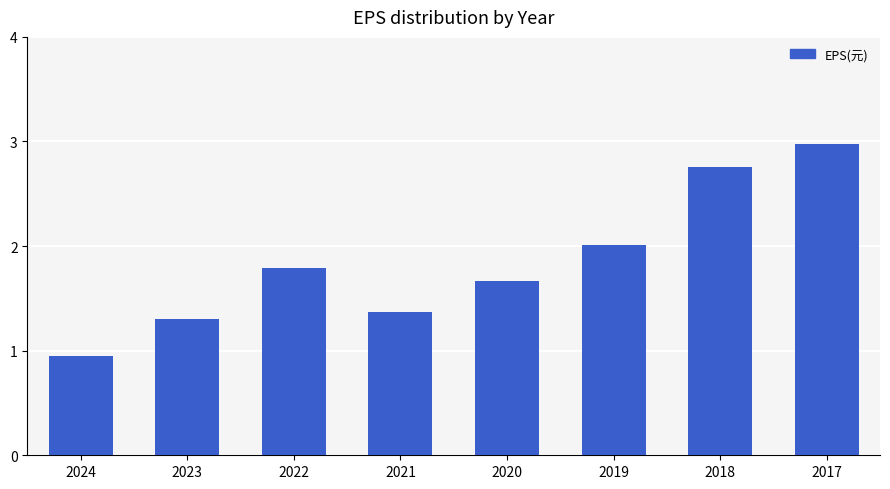

What is the average value?

1.9